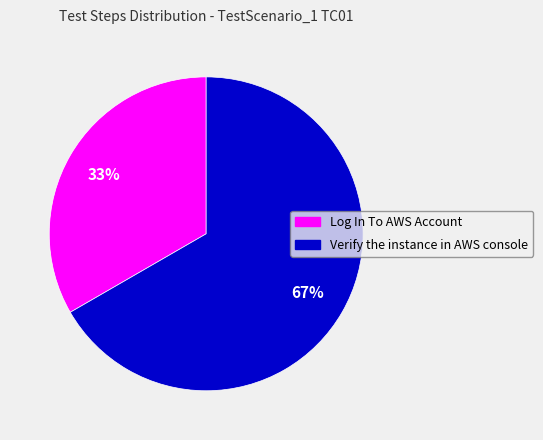

Is there any slice that represents more than half of the pie?

Yes